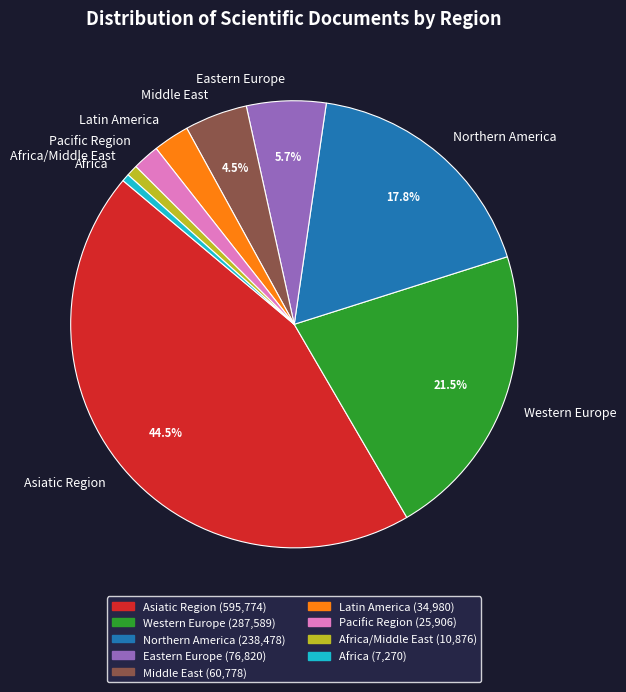

Which has a higher value, Middle East or Western Europe?

Western Europe